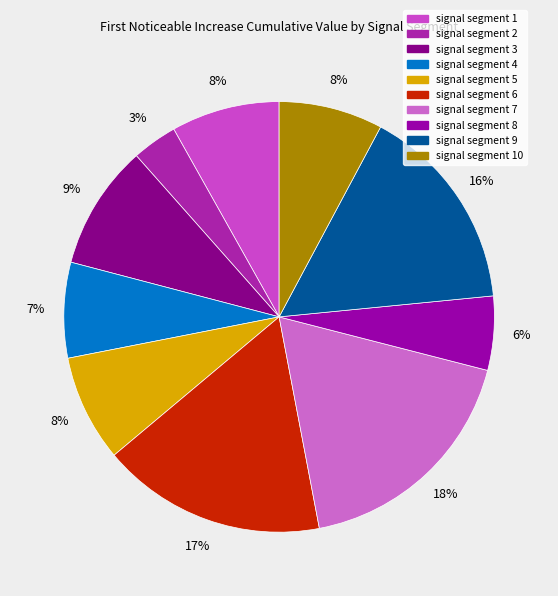

How many slices are in this pie chart?

10